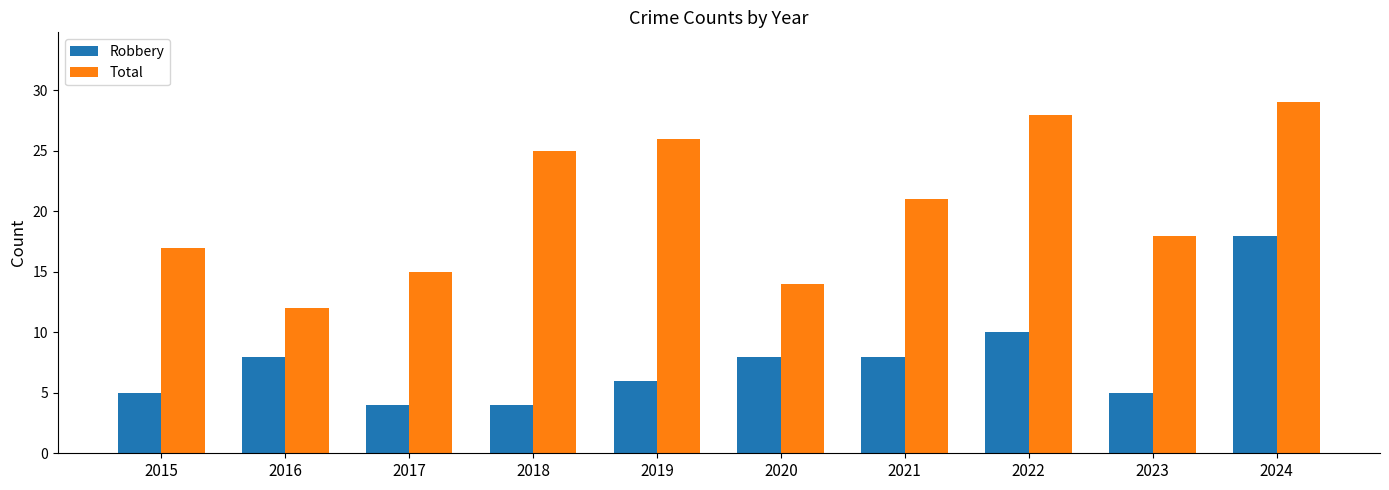

The value of Total at 2016 is 12. True or false?

True